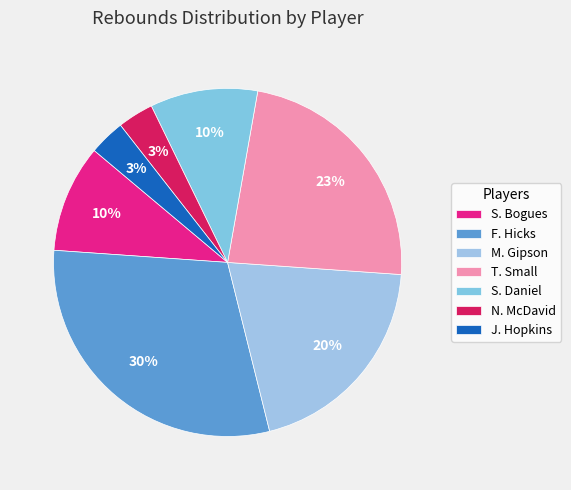

Is it true that T. Small is 23% of the pie?

True